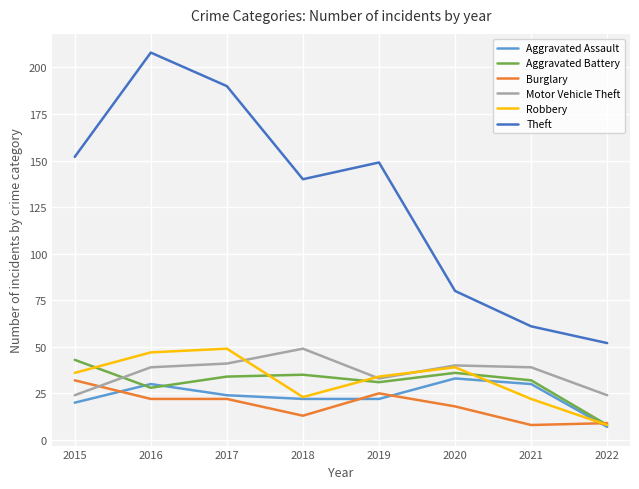

Where is the first local maximum for Theft?

2016